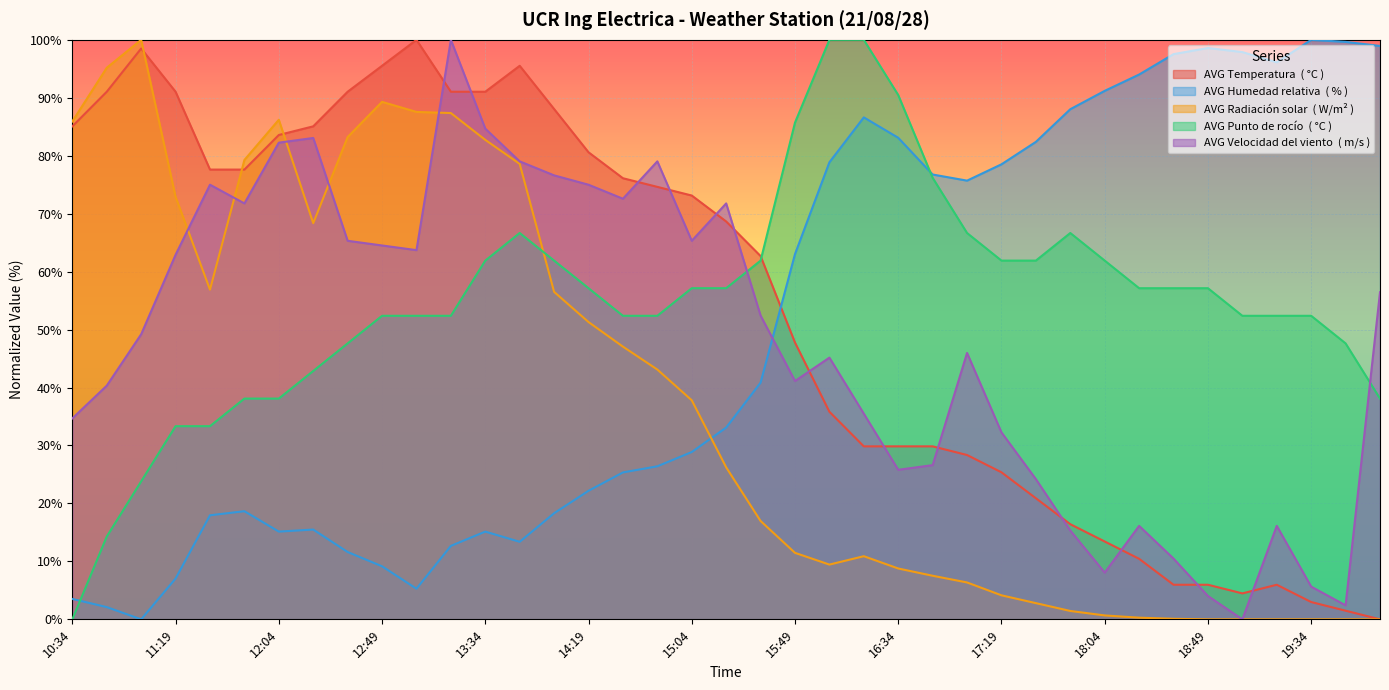

Which label corresponds to the largest value in the chart?

13:04